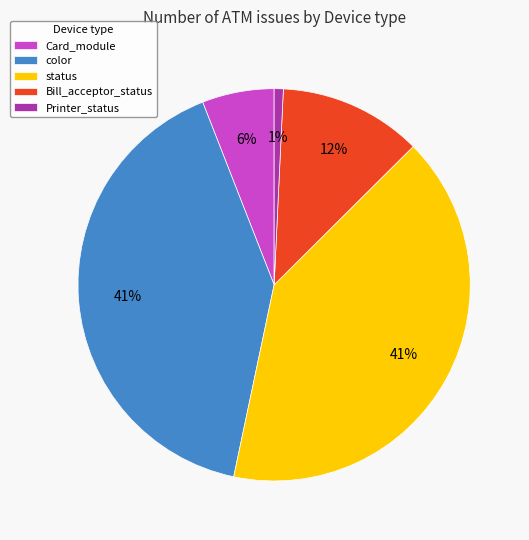

To the nearest percent, what is the combined percentage of Card_module and Bill_acceptor_status?

18%